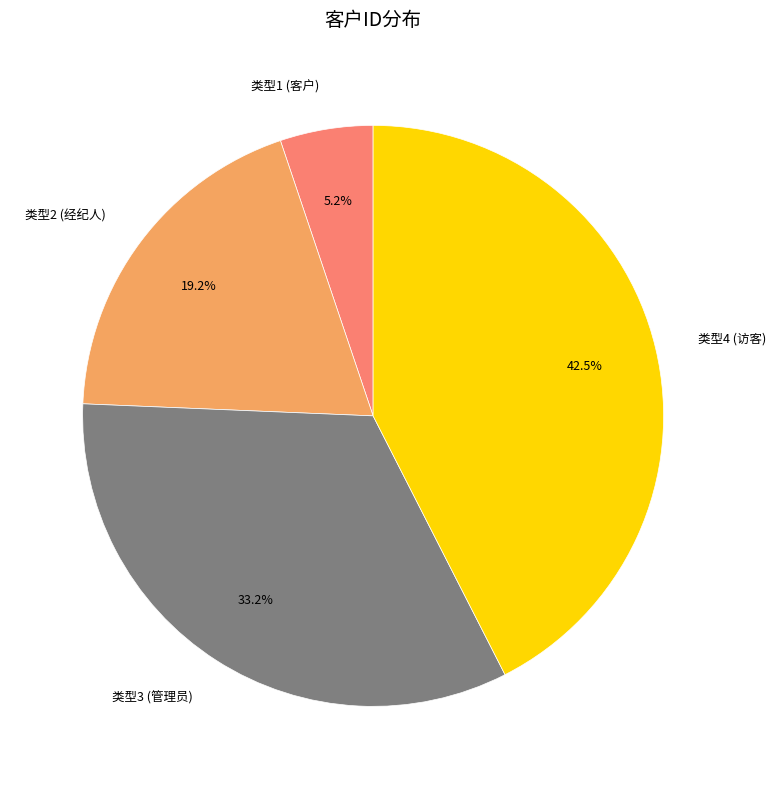

Count the number of slices in the pie.

4